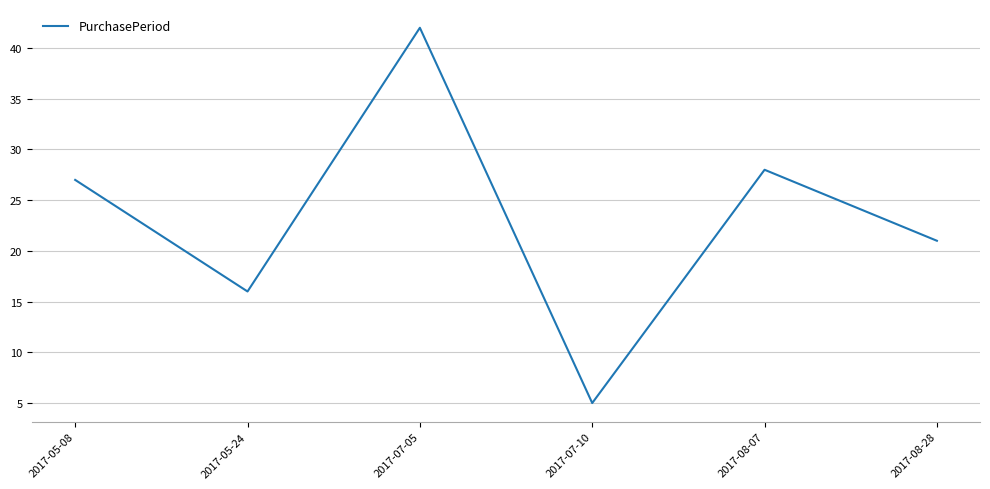

True or false: there are more than 2 points higher than both neighbors.

False